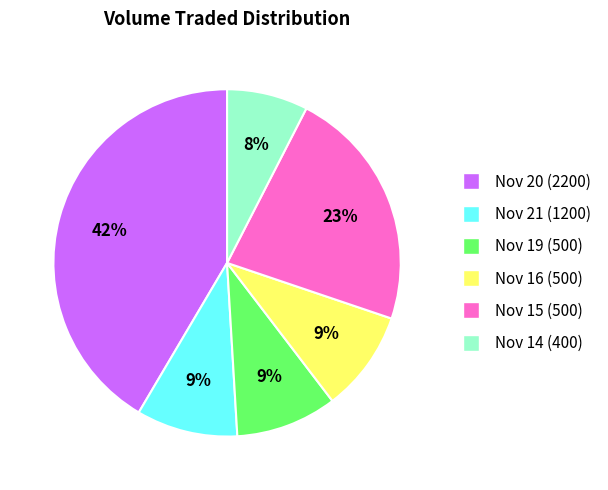

To the nearest percent, what is the difference between the largest and smallest slice percentages?

34%